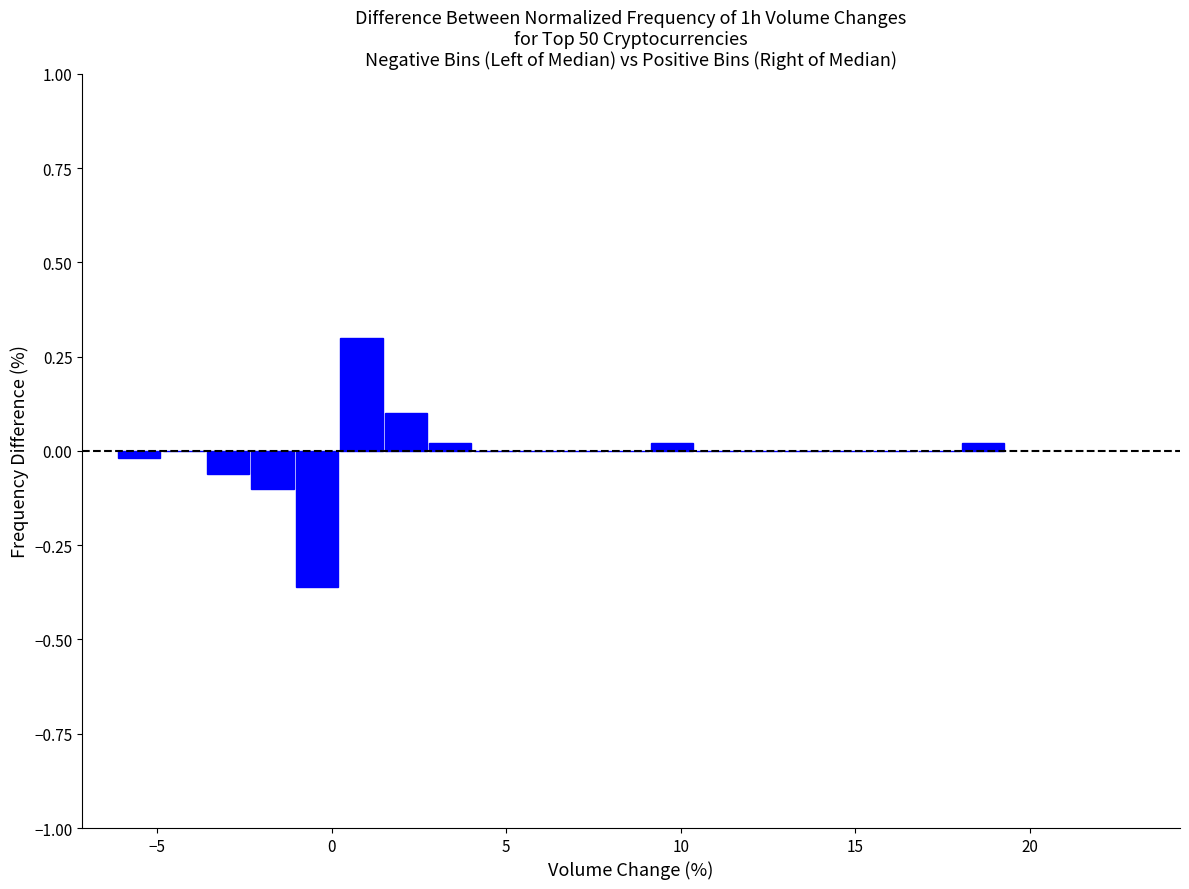

Around what value on the x-axis is the tallest bar? Give the approximate position of its centre, as read against the axis.

1.0